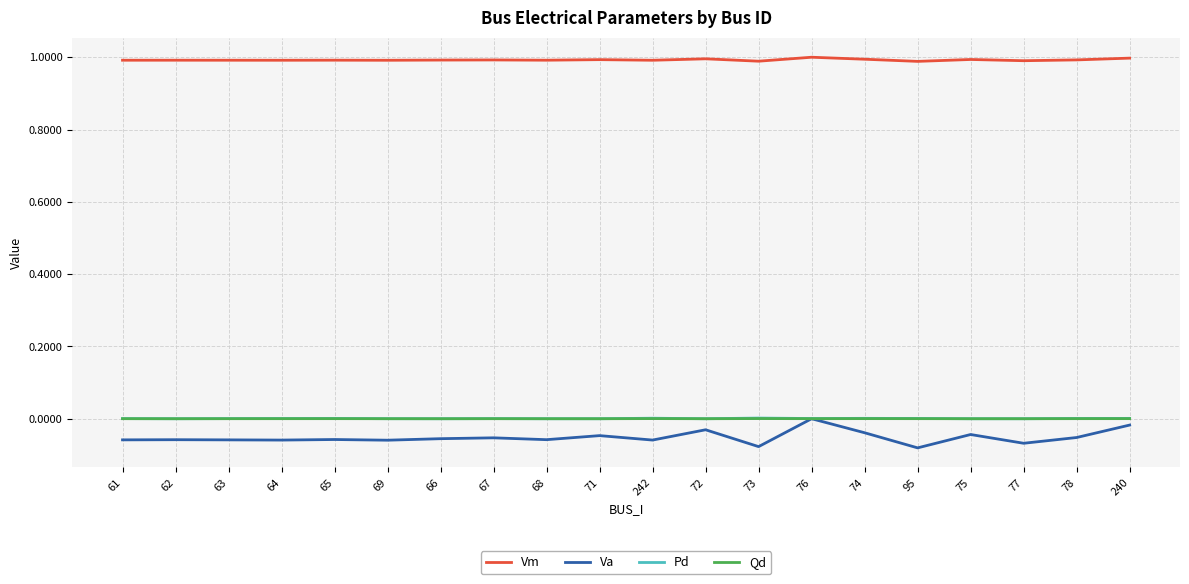

Which series has the largest total across all categories?

Vm